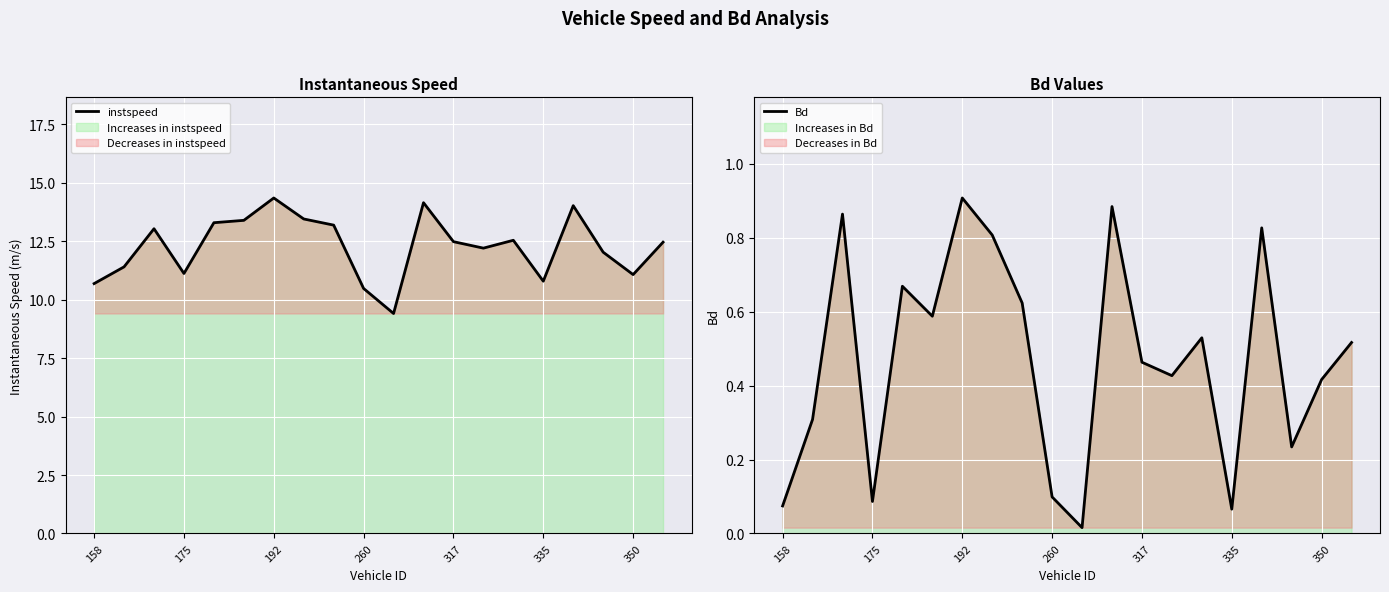

The instspeed series shows 14.3 at 192. True or false?

True